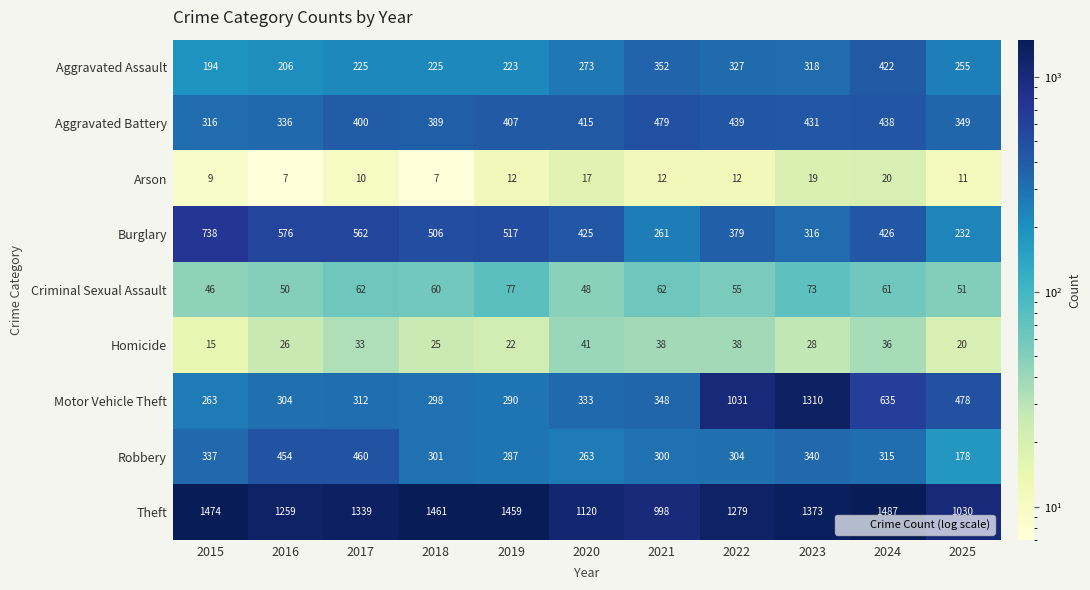

What is the maximum value shown in the chart?

1487